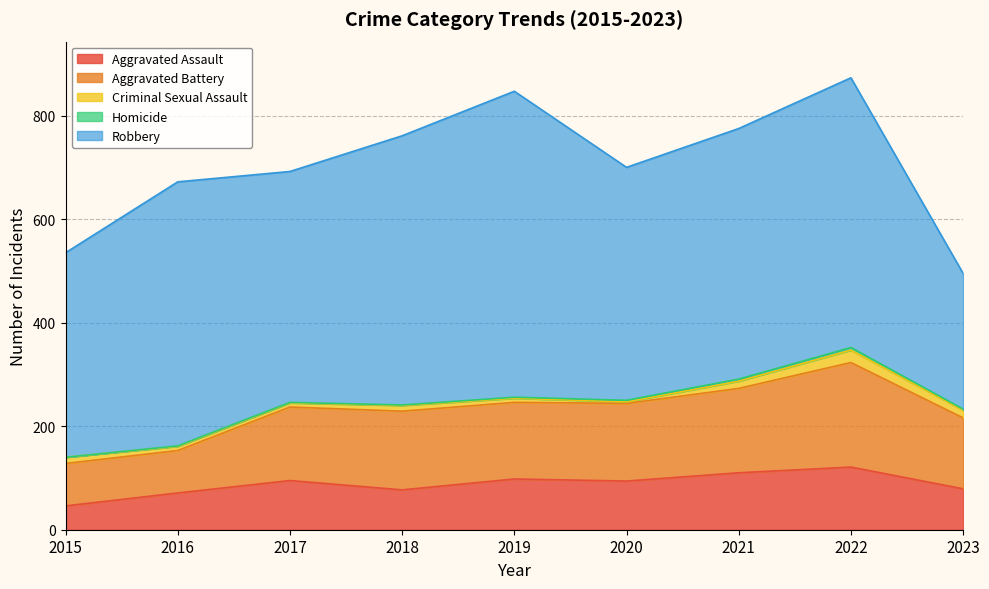

How many distinct data groups are displayed?

5